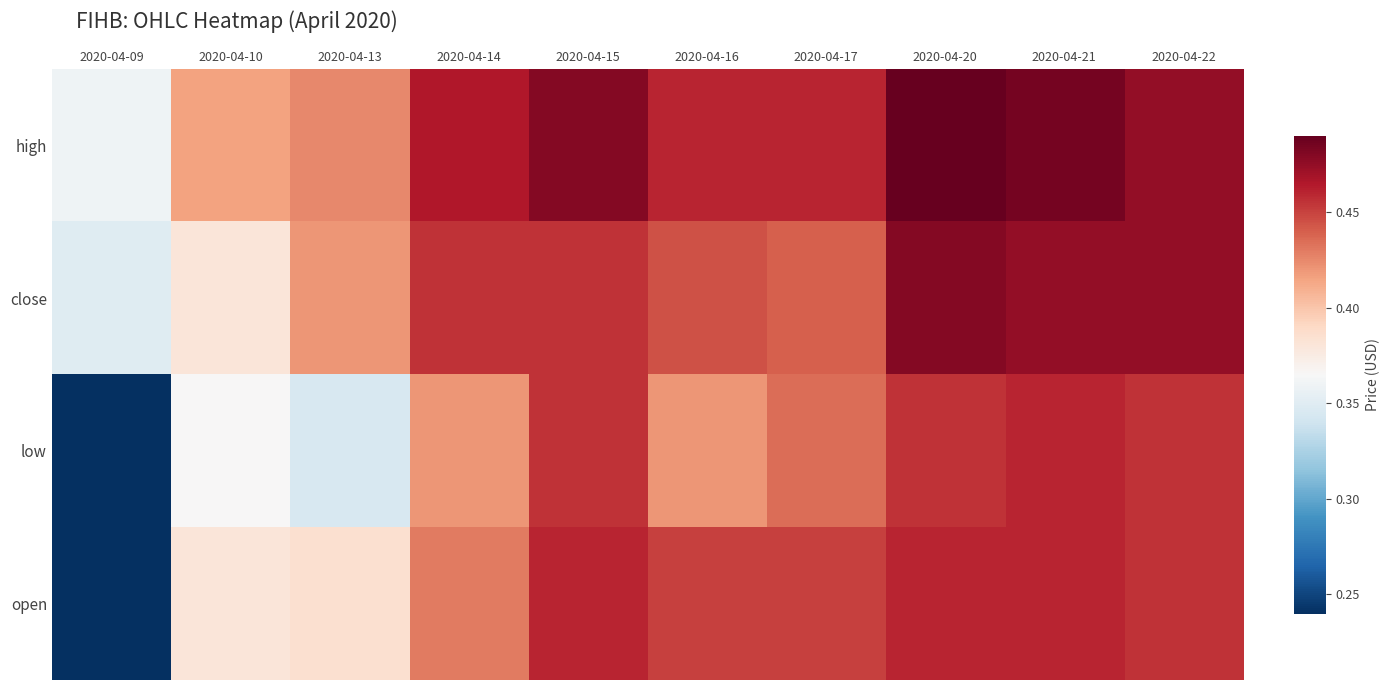

Which category has the highest value across all series?

2020-04-20